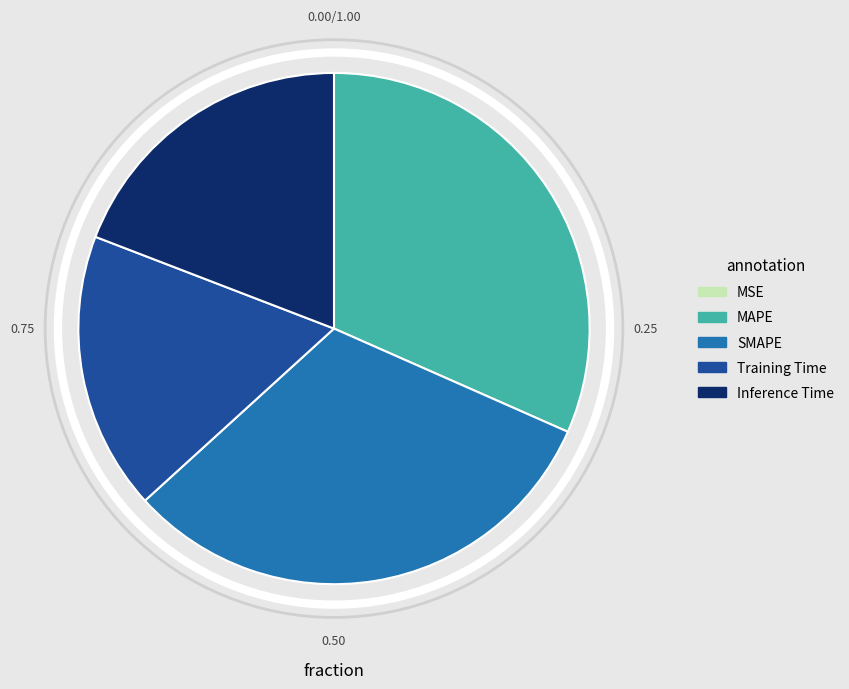

Is Training Time the majority of the pie?

No